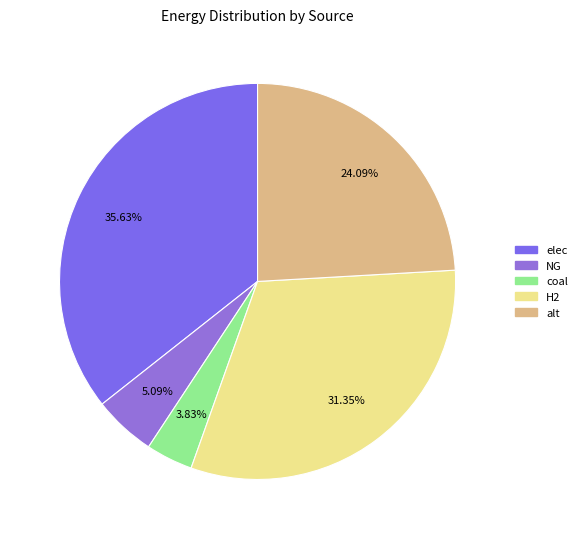

Is alt the majority of the pie?

No